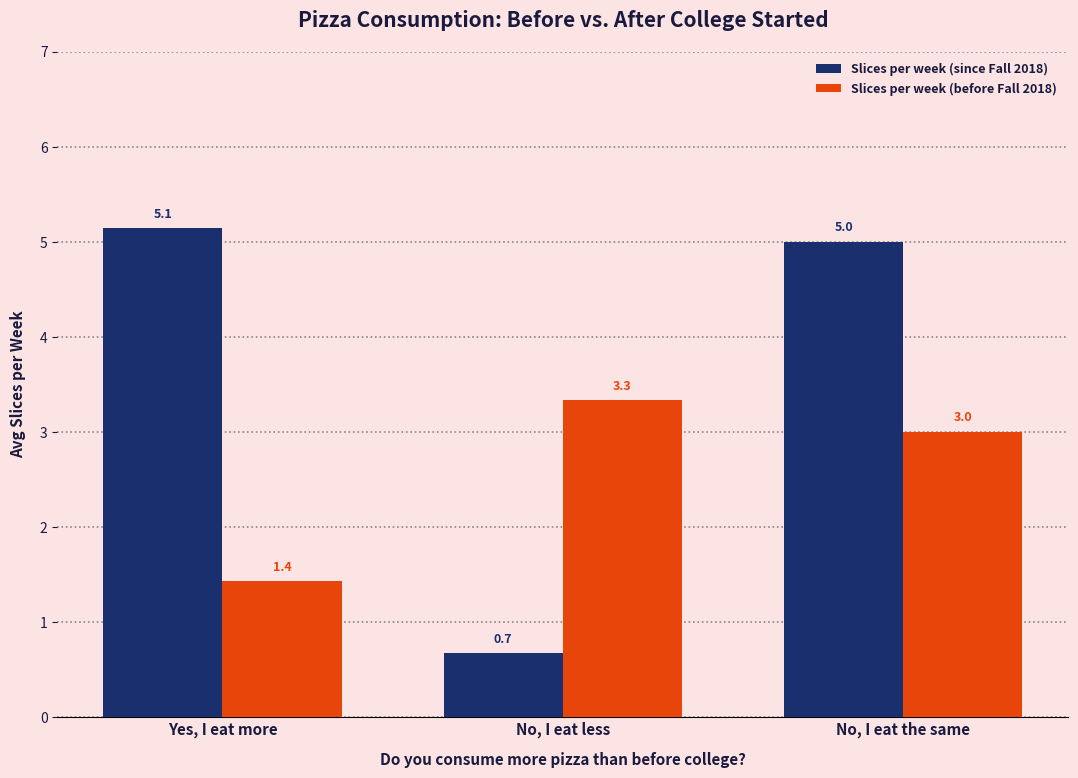

What is the total value across all series at No, I eat the same?

8.0